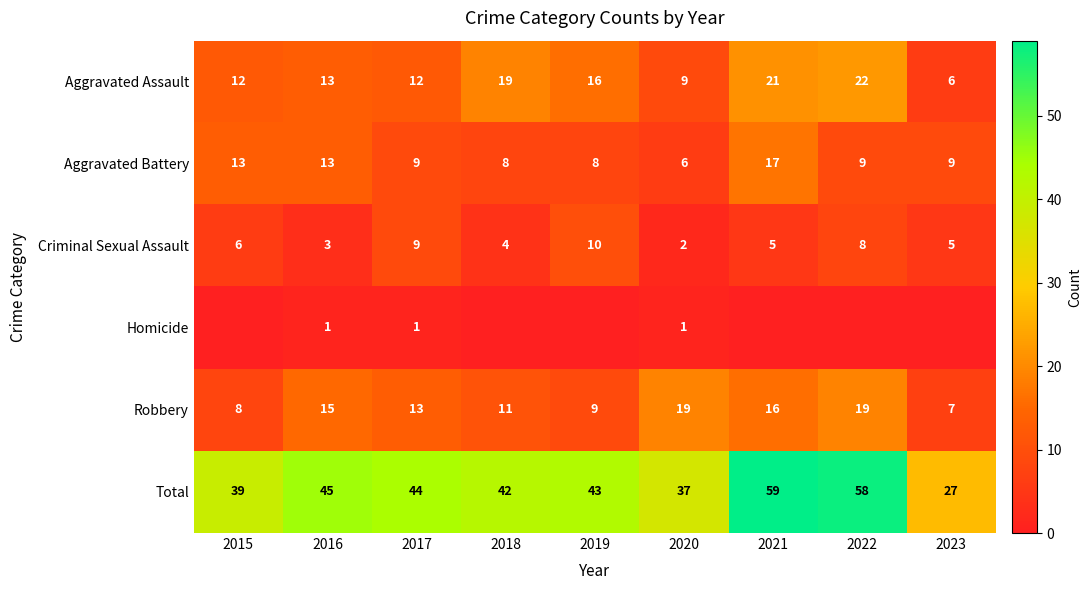

What is the difference between the Aggravated Battery values at 2019 and 2016?

5